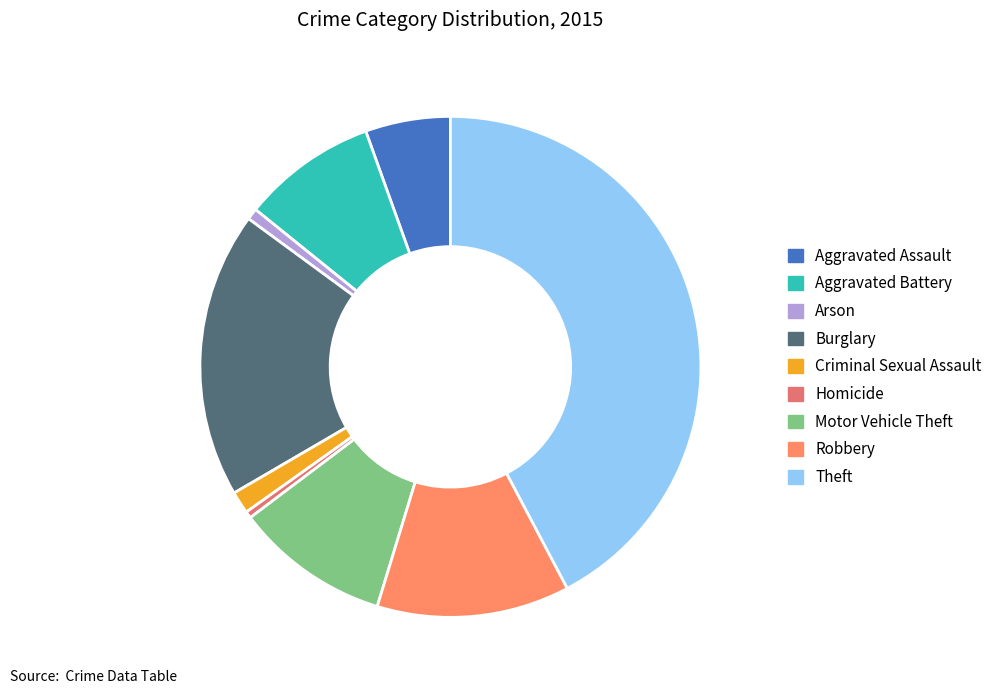

How much of the chart is everything except Theft?

57.7%